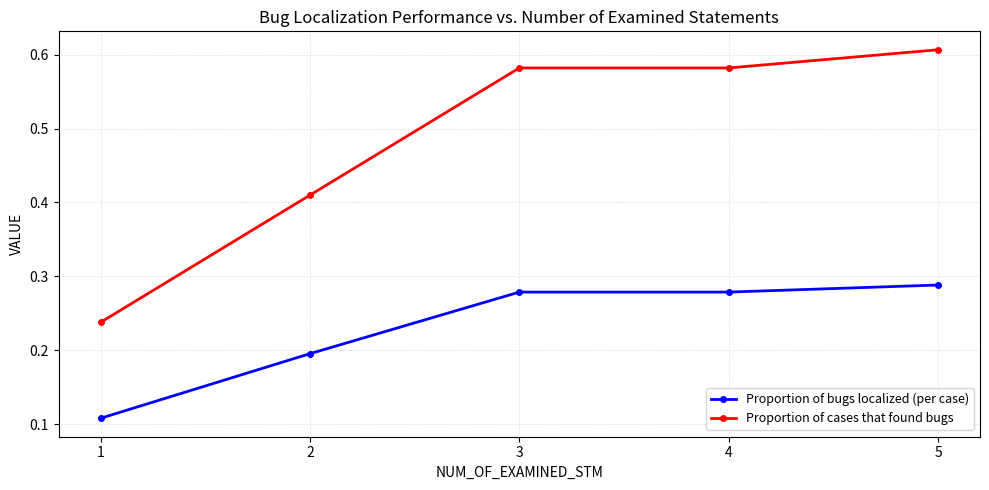

How many Proportion of cases that found bugs values are between 0 and 1?

5